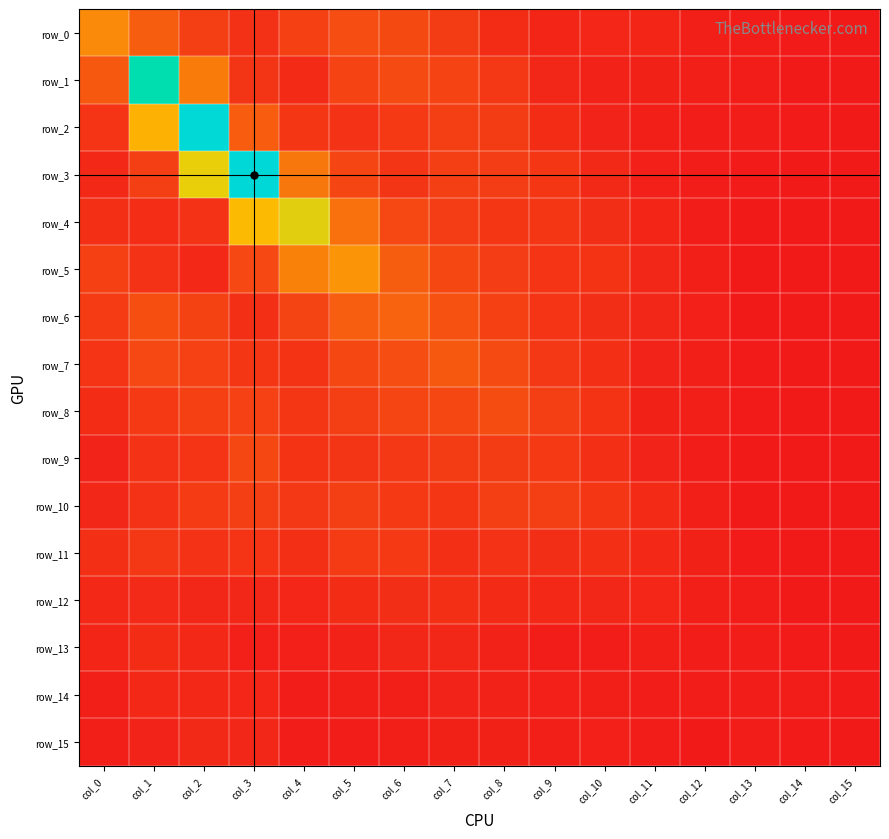

What is the average value of the row_9 series?

0.6